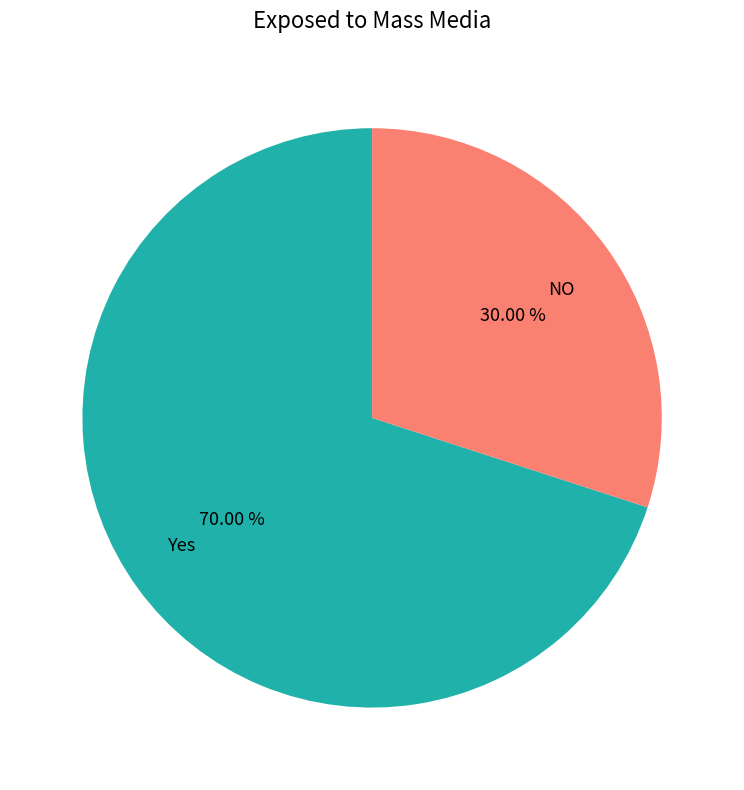

Between Yes and NO, which is larger?

Yes